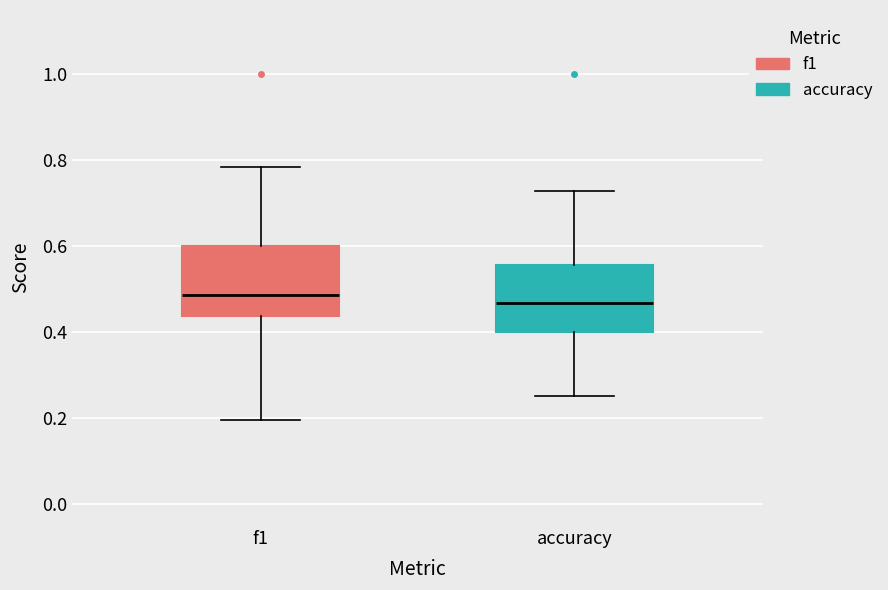

Reading left to right, transcribe this box plot: for each box, give where its median line is, the range the box spans, and where its two whiskers end, as read against the y-axis. The values are not printed on the chart, so give them approximately, as read against the axis.

f1: median 0.48, box 0.44 to 0.60, whiskers 0.20 to 0.78
accuracy: median 0.46, box 0.40 to 0.56, whiskers 0.26 to 0.72